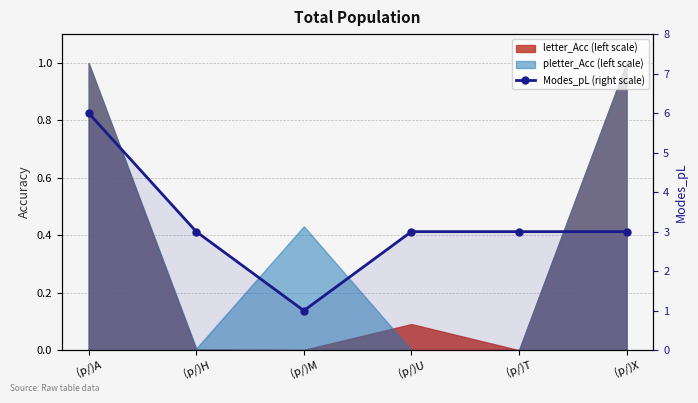

What is the sum of the values at (p/)T and (p/)H?

6